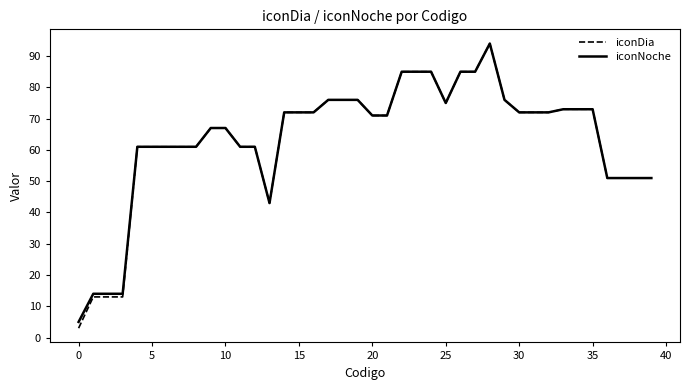

What is the minimum value shown in the chart?

3